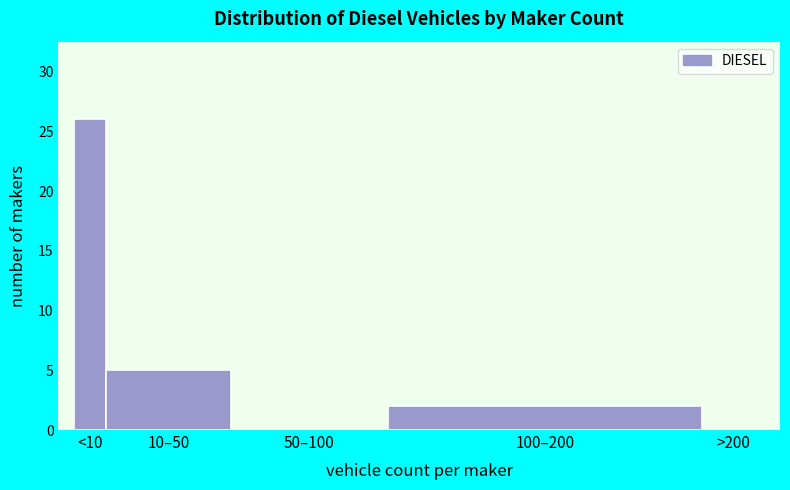

The value at >200 is -18. True or false?

False